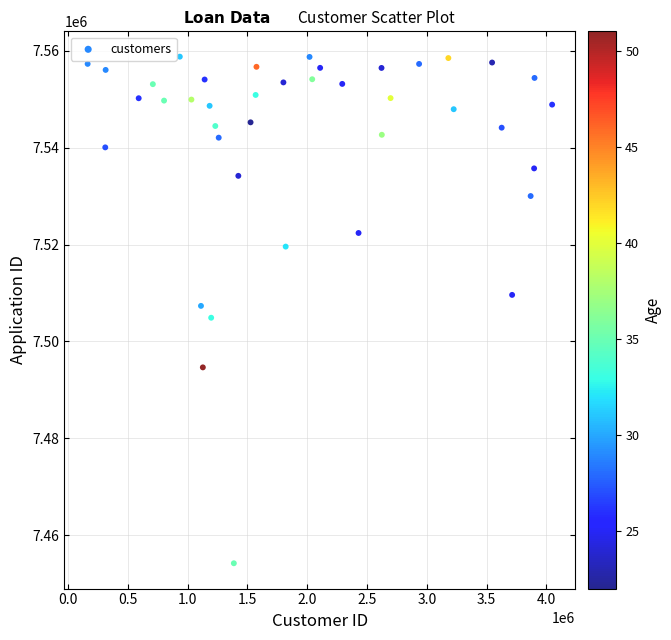

What is the range of Y values (max minus min)?

104610